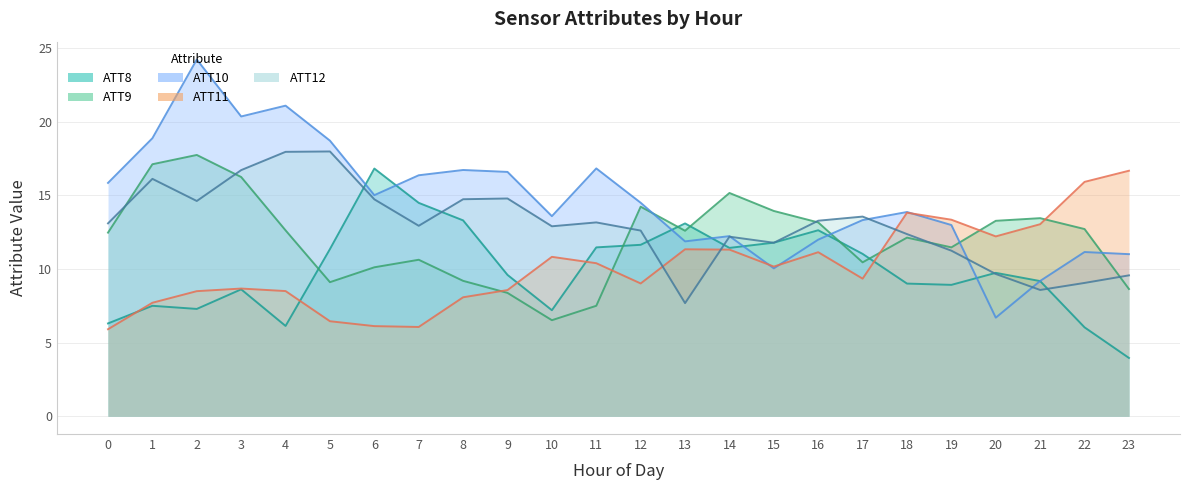

The ATT8 series shows 9.2 at 21. True or false?

True